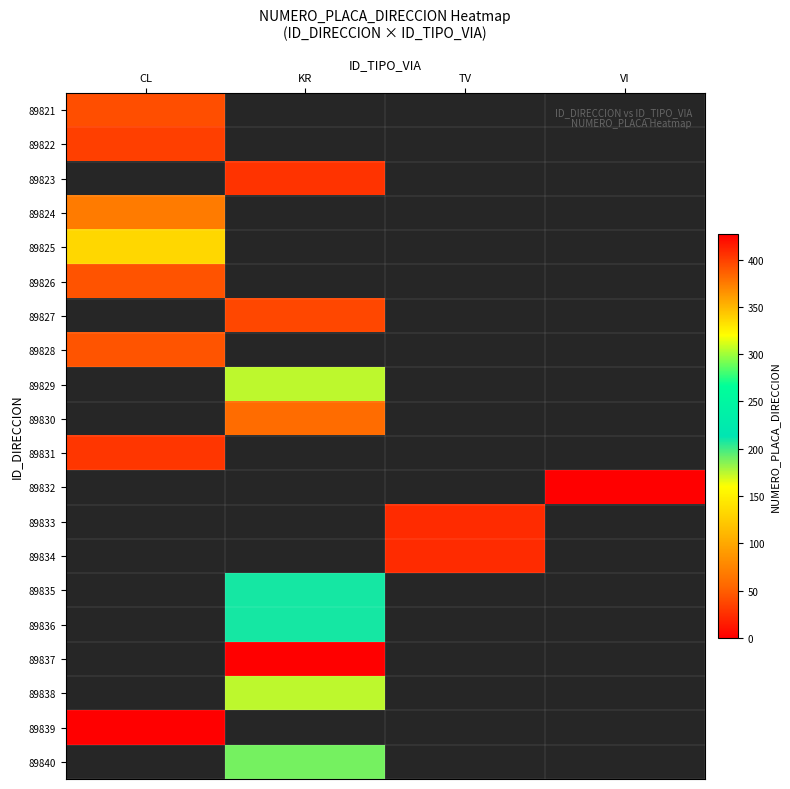

How many data points does each series have?

4